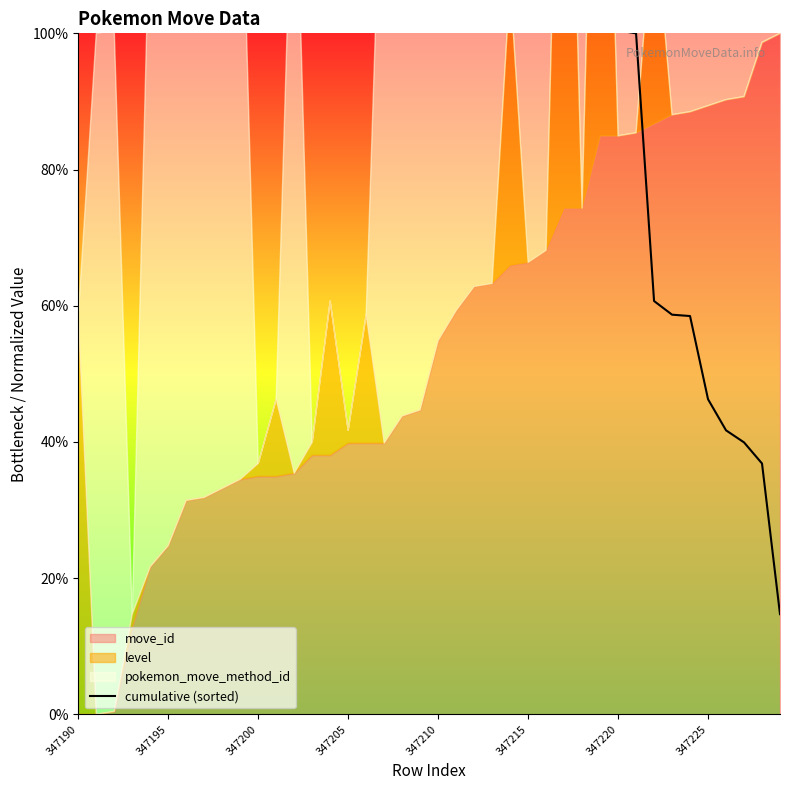

What is the change in value from 347210 to 20?

-49.6